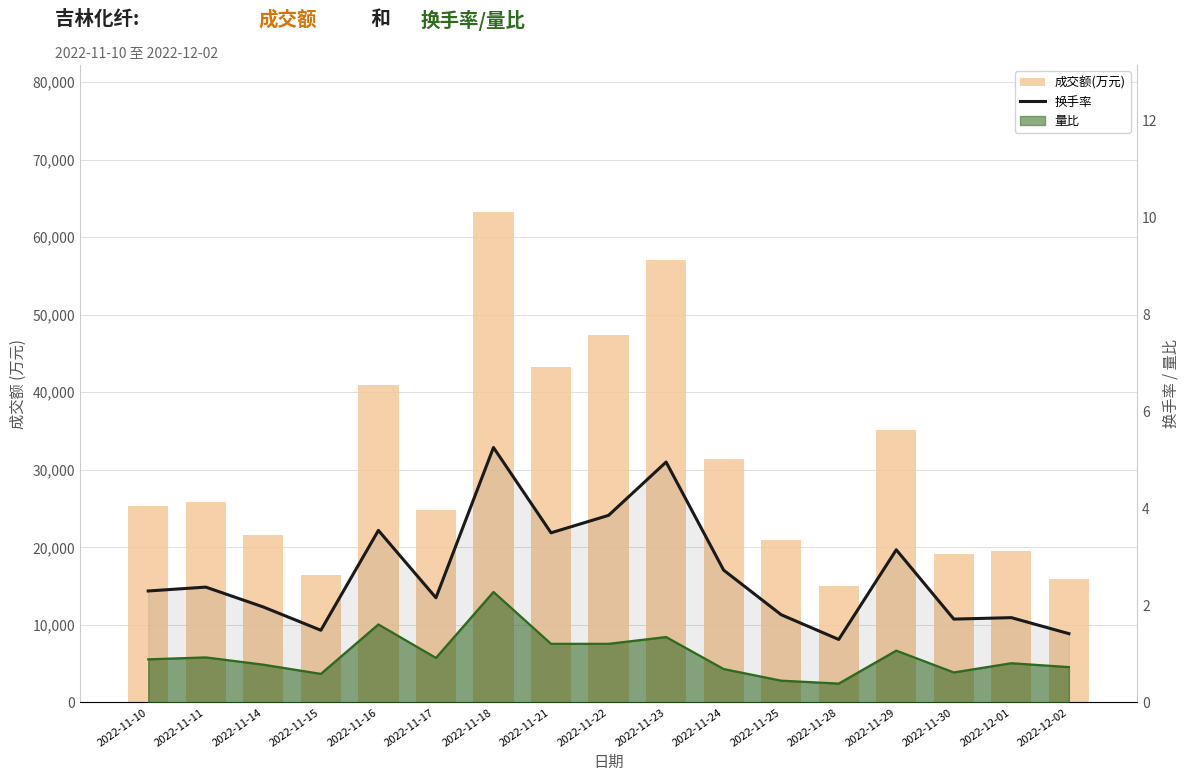

True or false: 成交额(万元) has a value of 41674.7 at 2022-11-17.

False